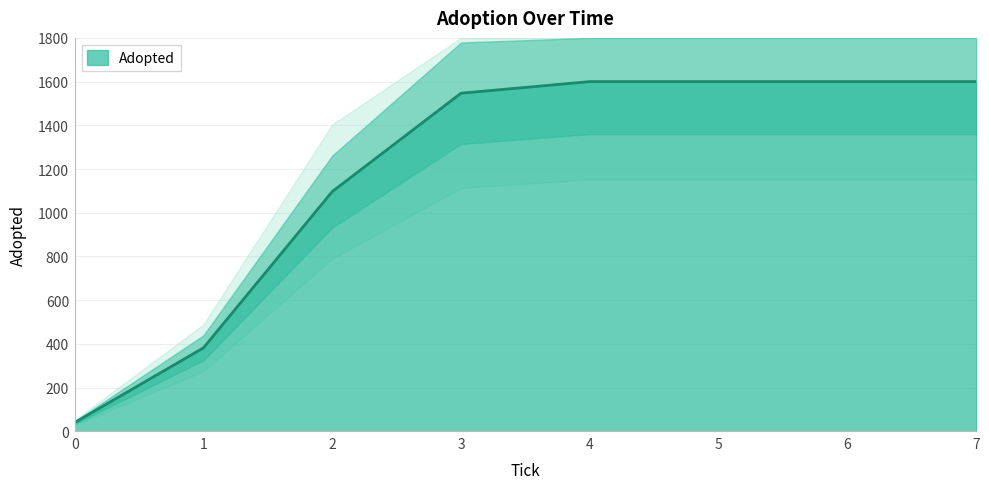

What is the average value?

1183